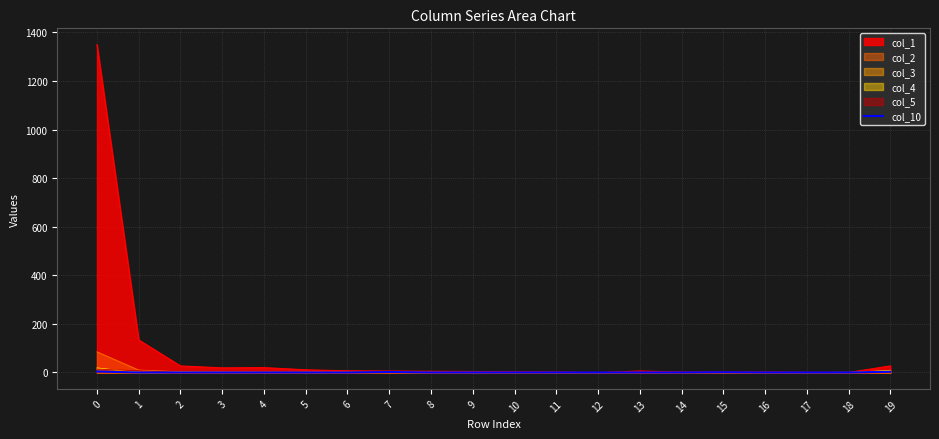

Which series has the largest range (max minus min)?

col_1